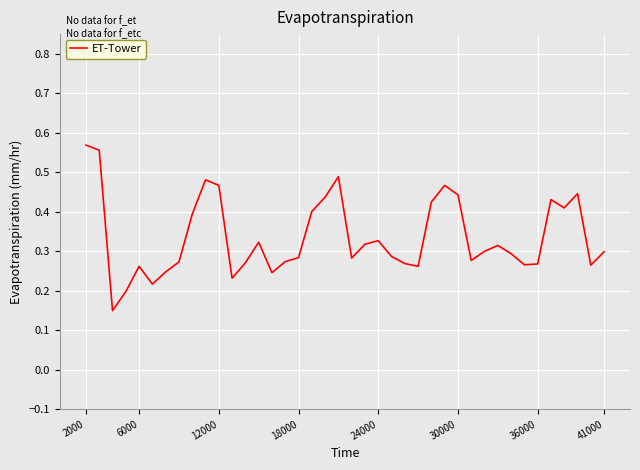

Does the chart have visible grid lines?

Yes